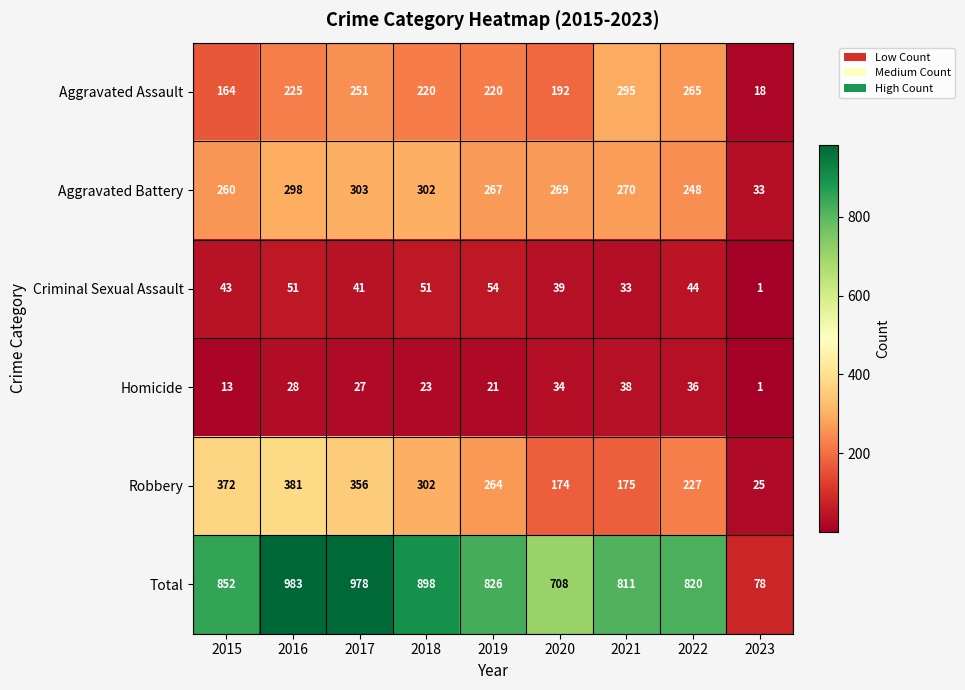

What is the sum of all Aggravated Assault values?

1850